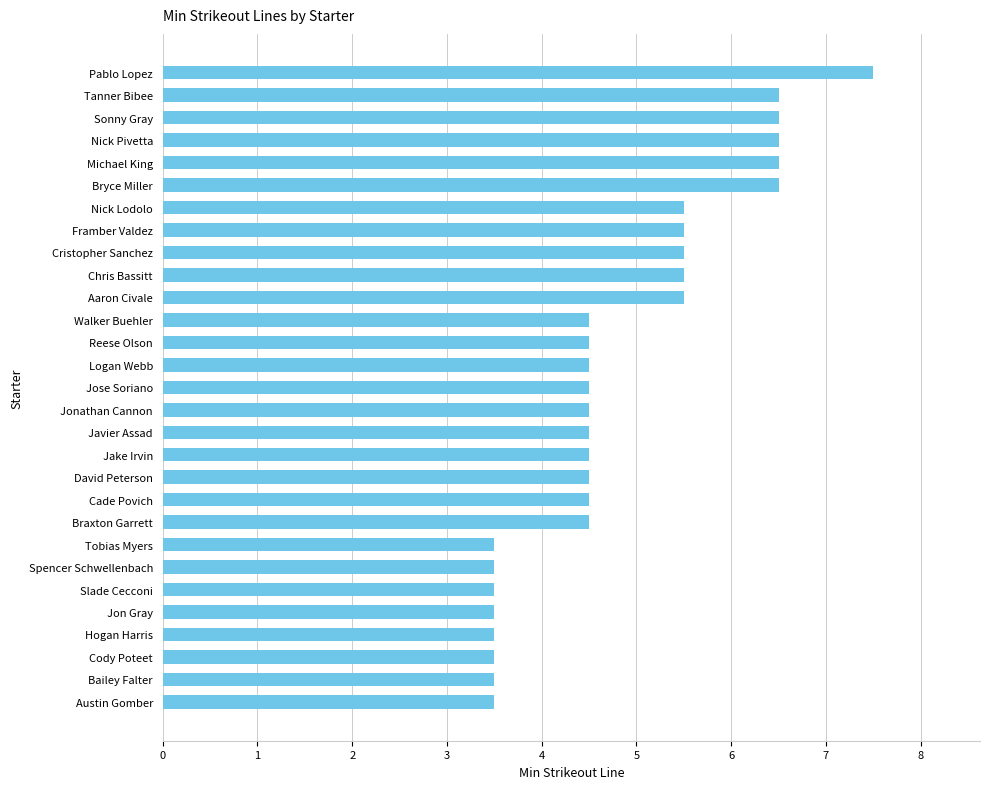

At which category does the chart reach its peak across all series?

Pablo Lopez